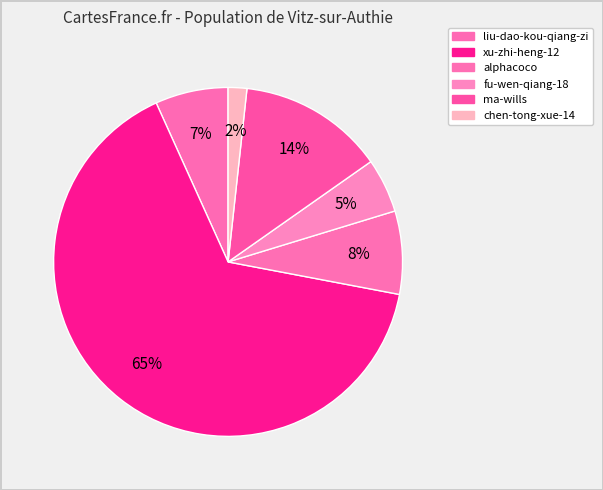

How many segments does this pie chart have?

6